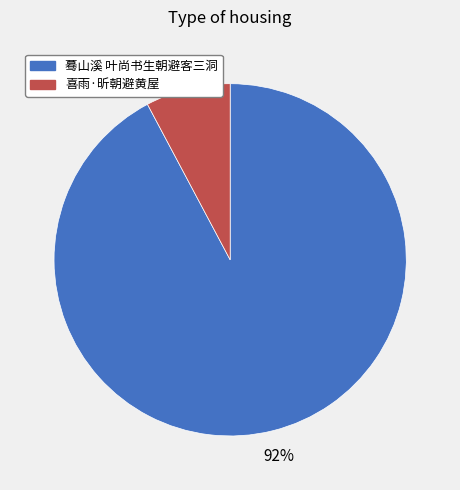

To the nearest percent, what is the combined percentage of 蓦山溪 叶尚书生朝避客三洞 and 喜雨·昕朝避黄屋?

100%